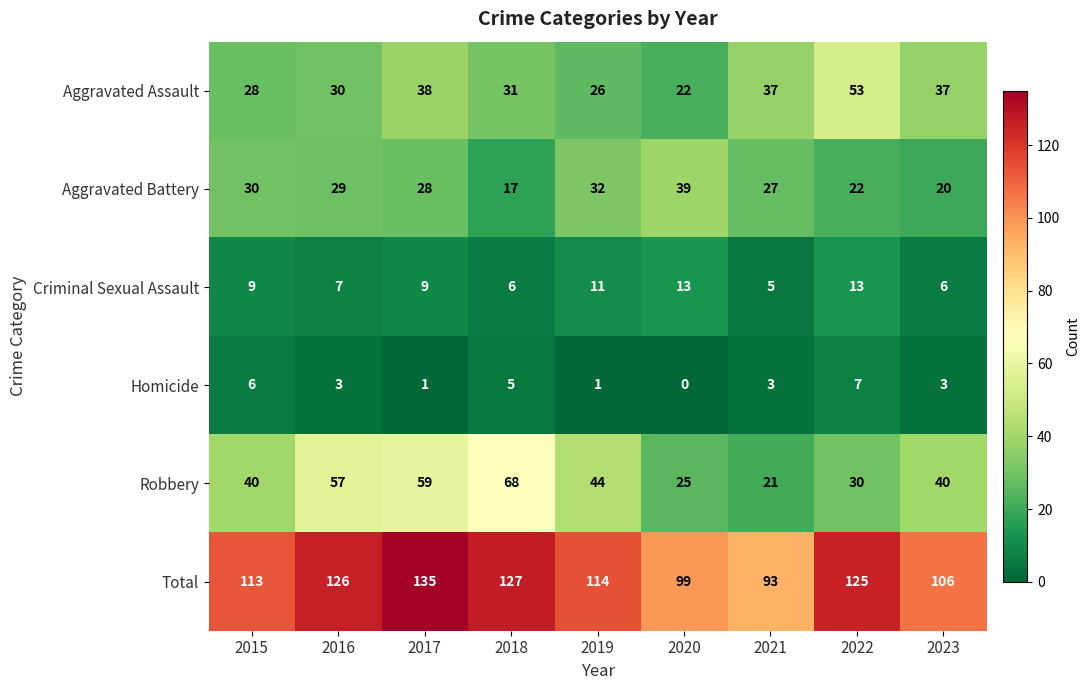

The Robbery series shows 40 at 2015. True or false?

True